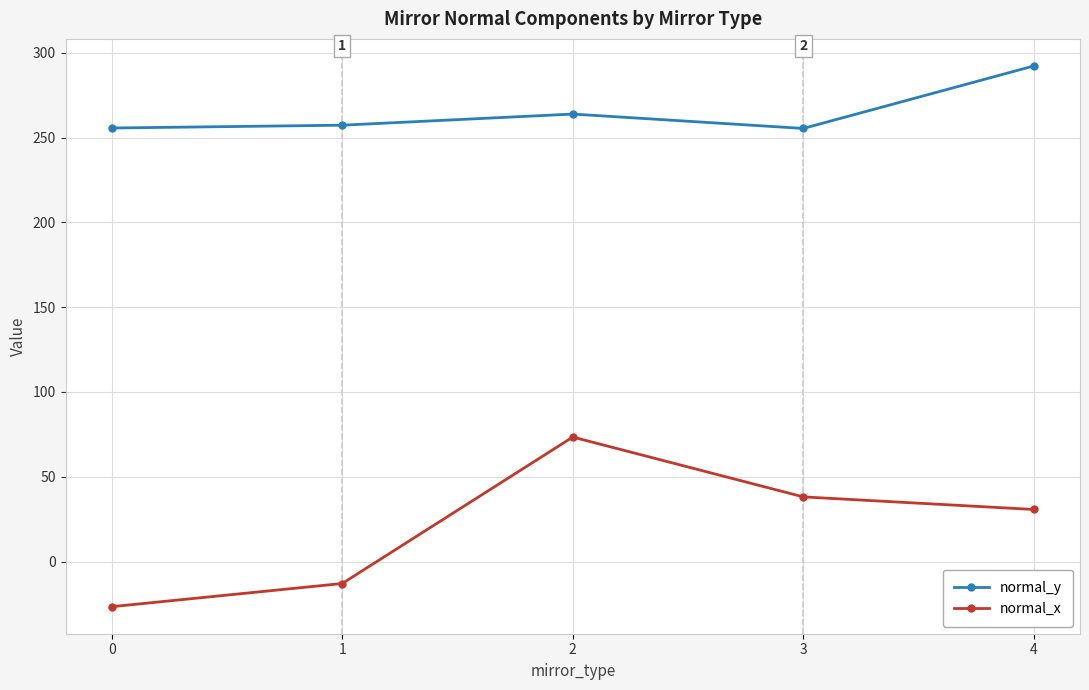

At which category is the sum across all series the highest?

2